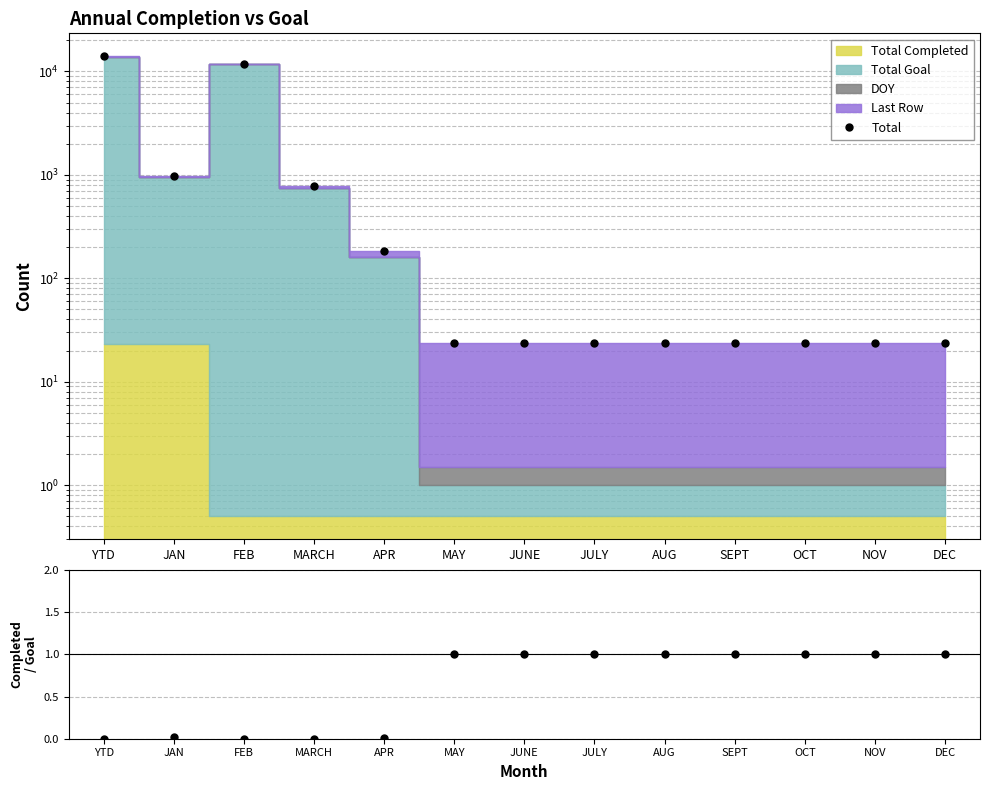

Reading right to left, extract all data points from this chart.

Total: DEC=23.5	NOV=23.5	OCT=23.5	SEPT=23.5	AUG=23.5	JULY=23.5	JUNE=23.5	MAY=23.5	APR=182.0	MARCH=775.0	FEB=11909.0	JAN=981.0	YTD=14010.0
Ratio: DEC=1.0	NOV=1.0	OCT=1.0	SEPT=1.0	AUG=1.0	JULY=1.0	JUNE=1.0	MAY=1.0	APR=0.0	MARCH=0.0	FEB=0.0	JAN=0.0	YTD=0.0